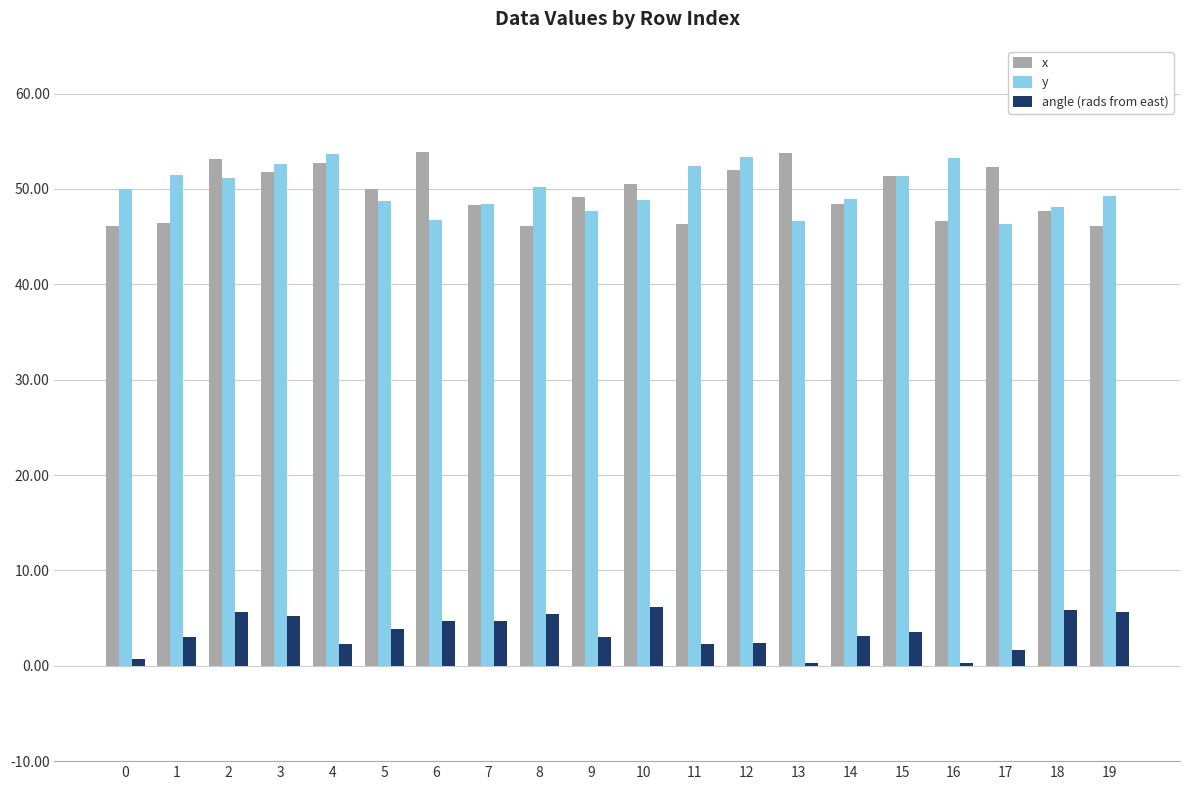

The value of x at 3 is 51.8. True or false?

True